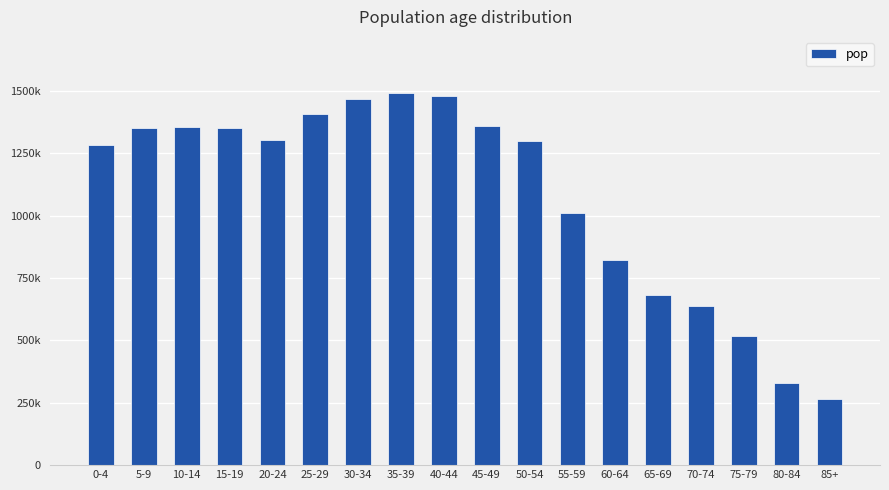

Reading right to left, transcribe all the data shown in this chart.

85+=265235	80-84=330050	75-79=519356	70-74=638380	65-69=682513	60-64=822024	55-59=1008799	50-54=1300777	45-49=1358594	40-44=1479257	35-39=1492204	30-34=1466615	25-29=1407081	20-24=1302412	15-19=1352745	10-14=1353177	5-9=1351664	0-4=1282357